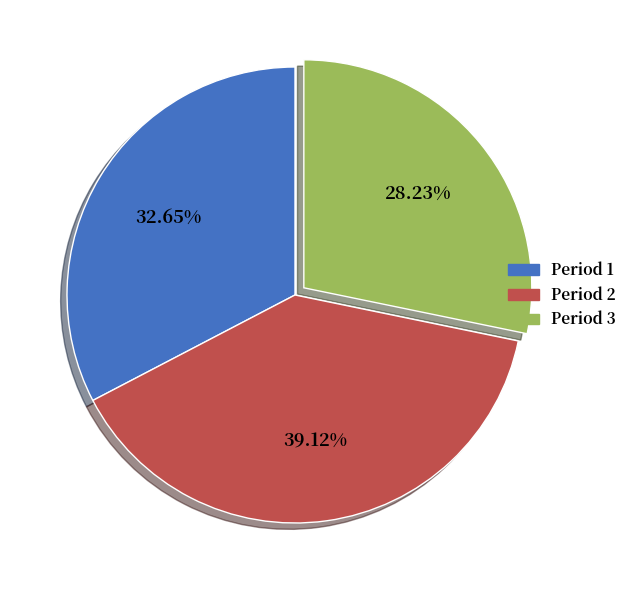

To the nearest percent, what portion does Period 2 represent?

39%